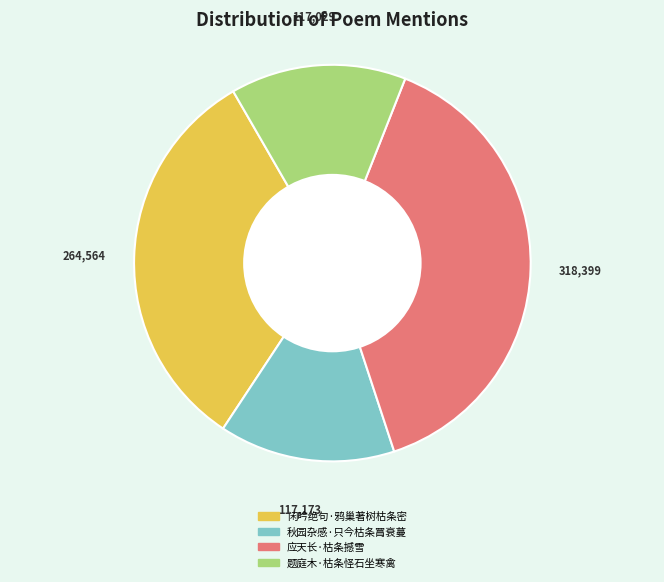

Does 题庭木·枯条怪石坐寒禽 account for over 50% of the chart?

No